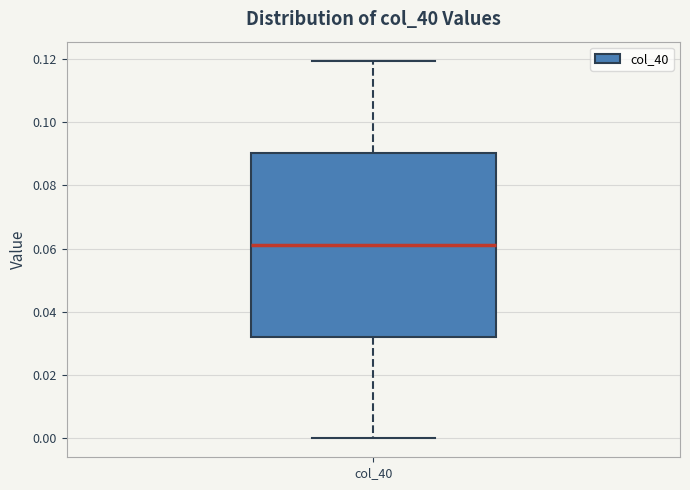

Read this box plot against the y-axis: the position of the median line, the range covered by the box, and the ends of both whiskers. The values are not printed on the chart, so give them approximately, as read against the axis.

median 0.062, box 0.032 to 0.090, whiskers 0.000 to 0.120